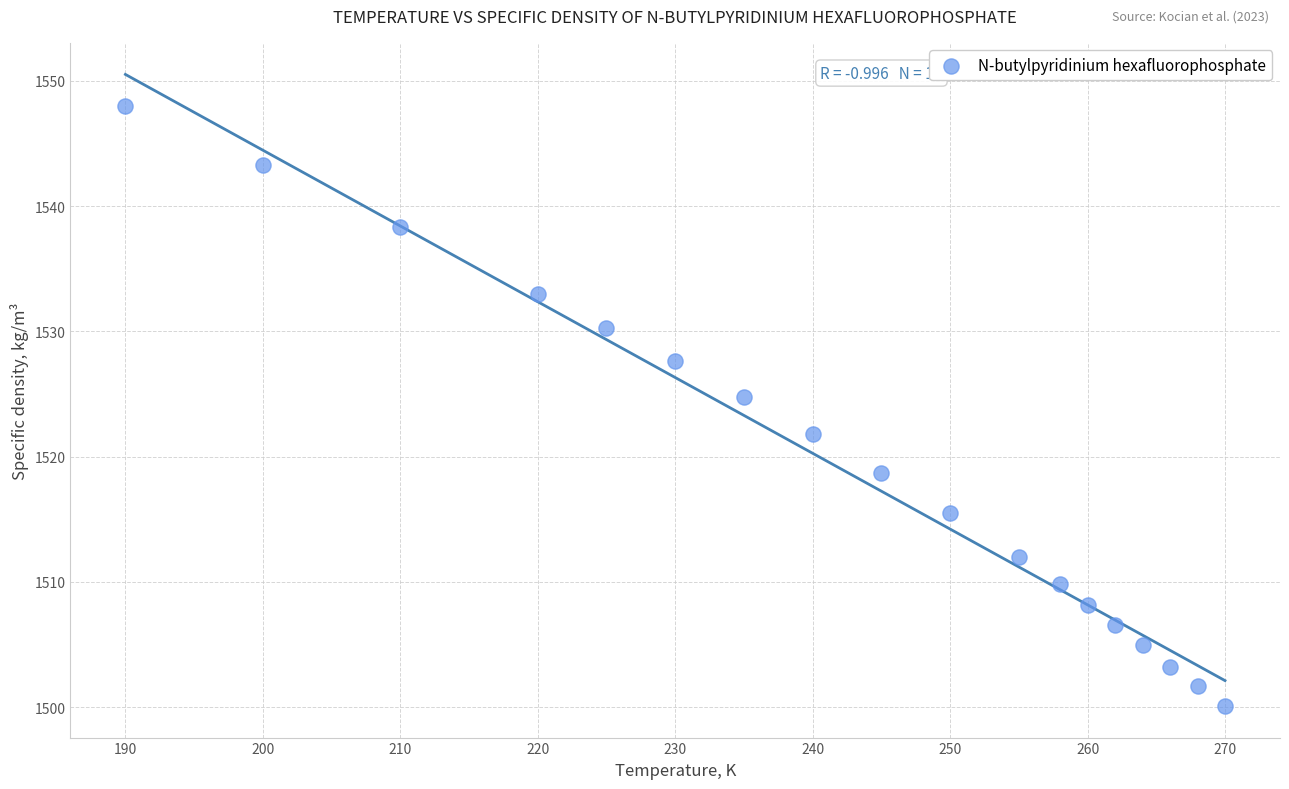

What is the range of Y values (max minus min)?

47.9